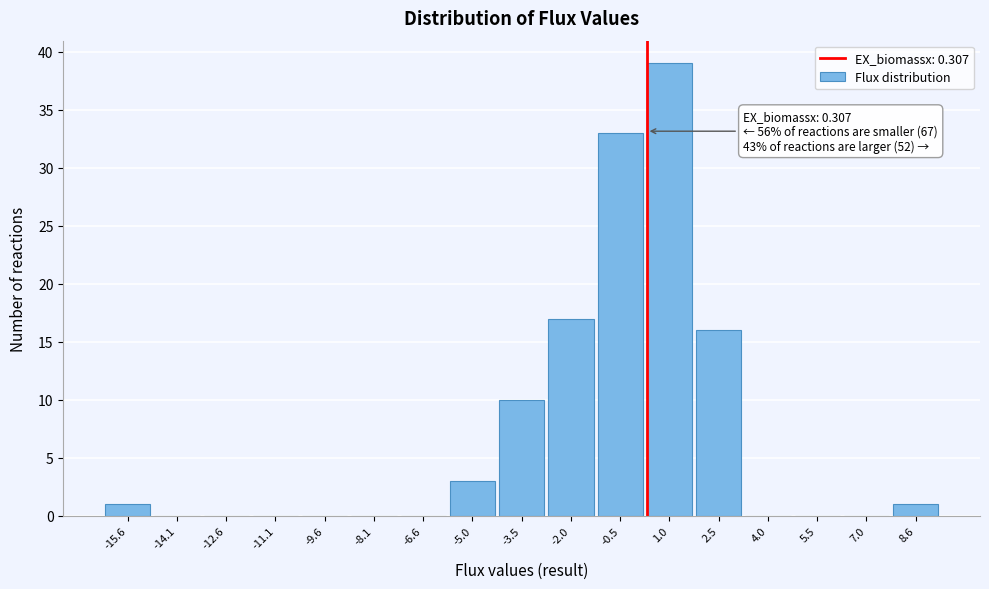

Which range on the x-axis has the tallest bar?

0.2 to 1.8